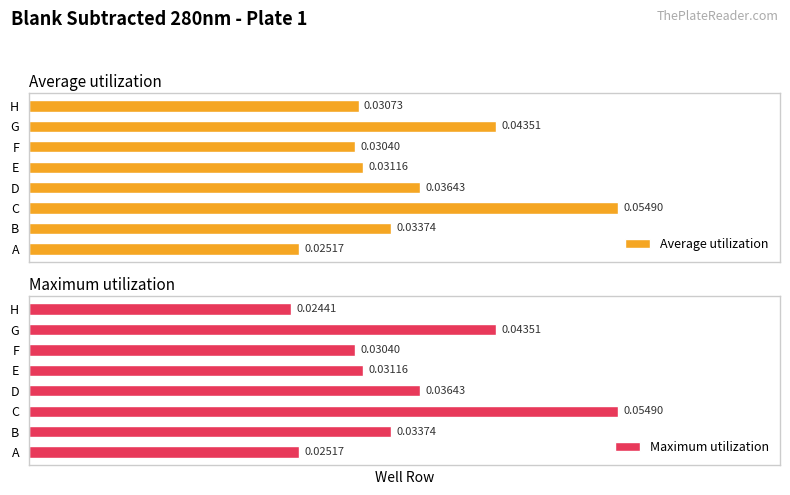

How many Maximum utilization values are between 0 and 1?

8